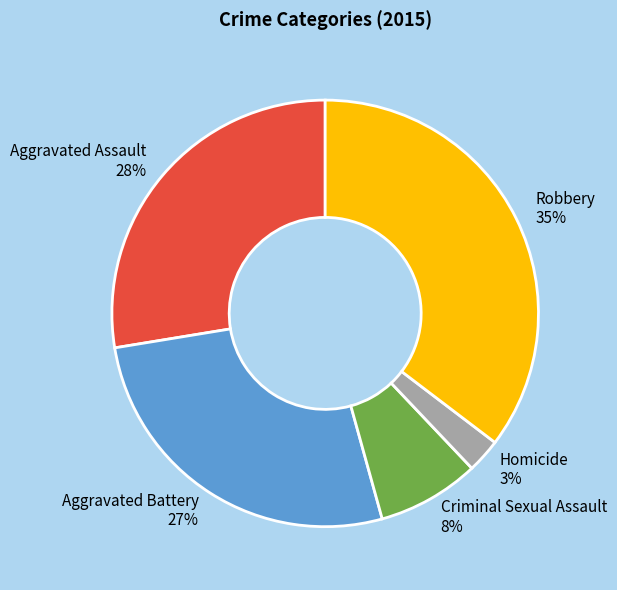

Combined, do Criminal Sexual Assault and Robbery account for over 50%?

No